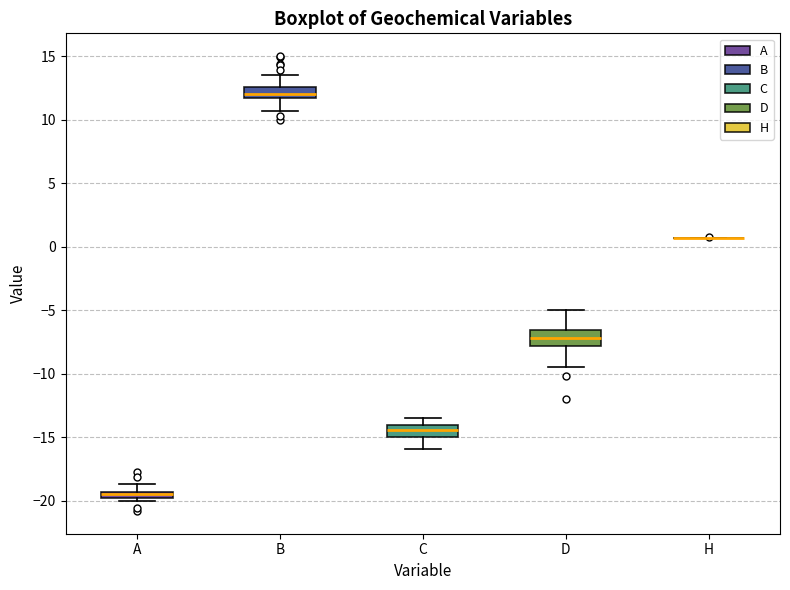

Where is the lower edge of the box for D on the y-axis? The values are not printed on the chart, so give them approximately, as read against the axis.

-8.0